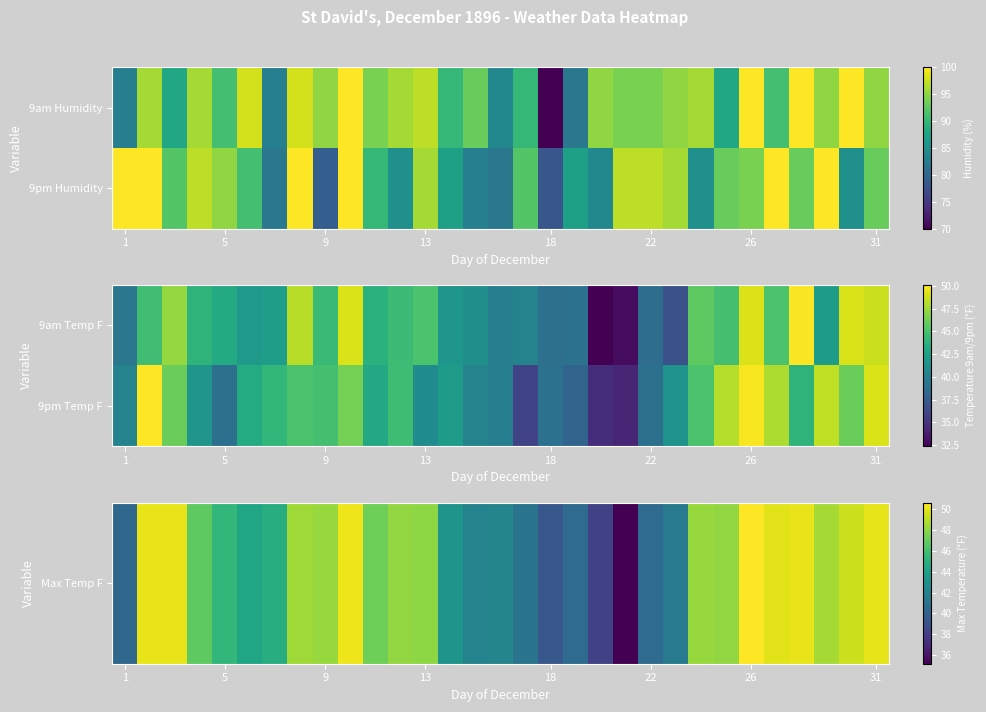

At how many categories does at least one series exceed 37?

30